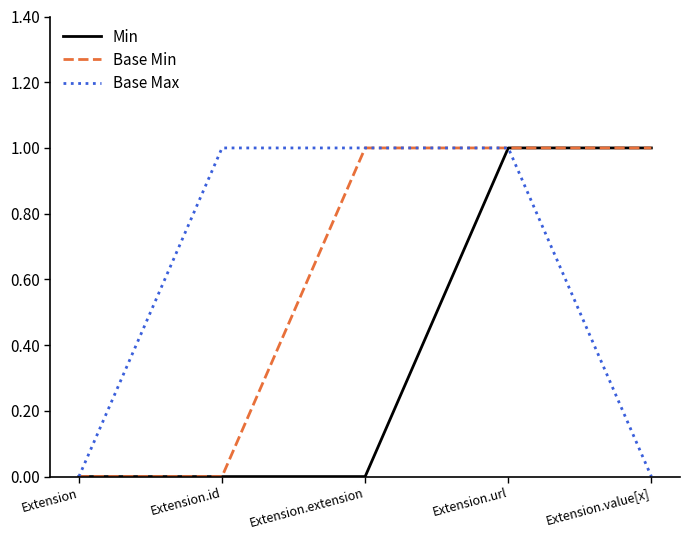

At which category is the sum across all series the highest?

Extension.url